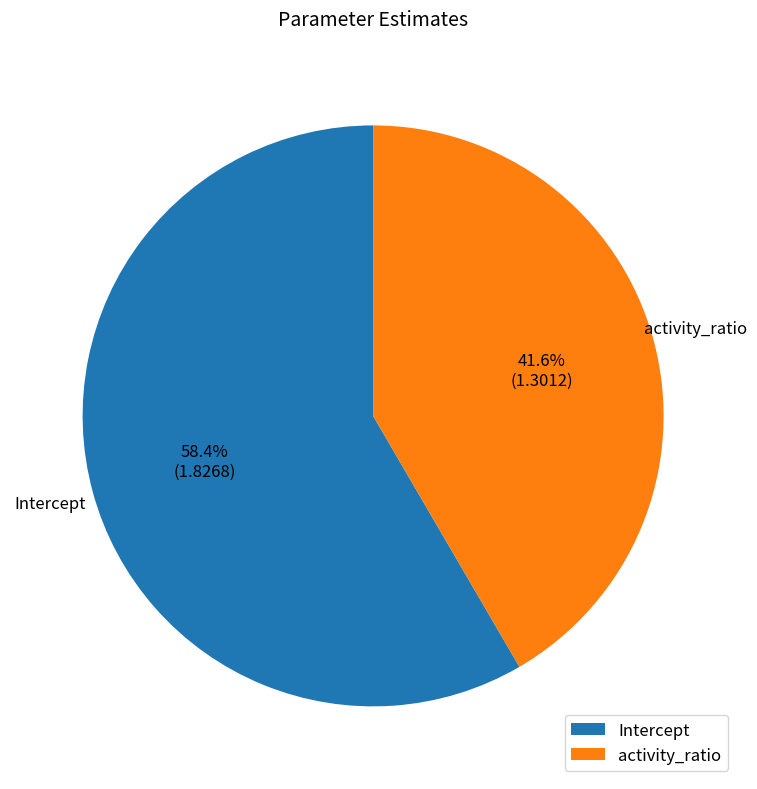

Between activity_ratio and Intercept, which is larger?

Intercept